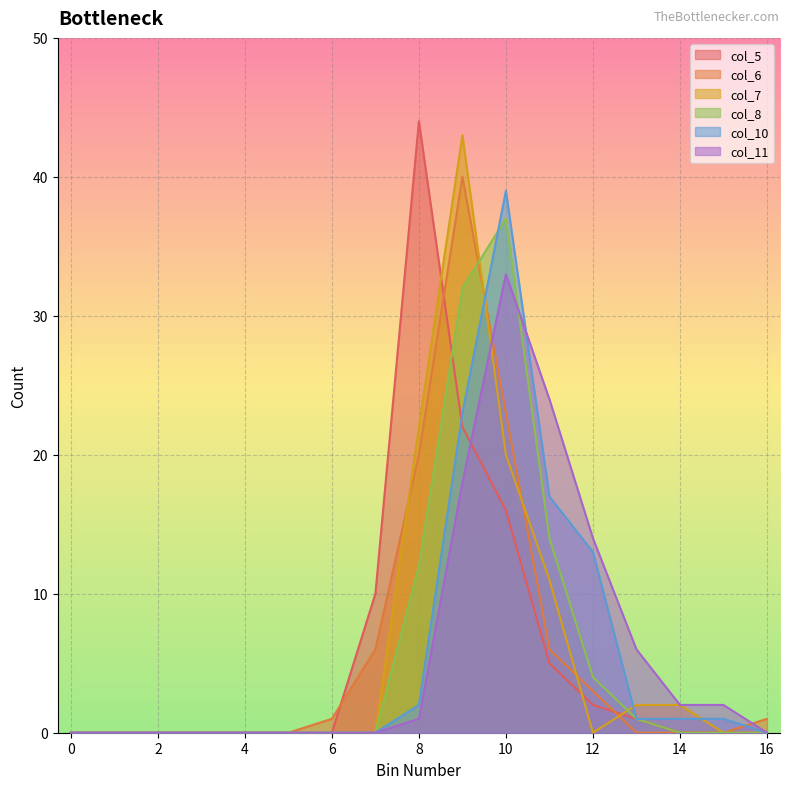

Reading left to right, transcribe all the data shown in this chart.

col_5: 0	0	0	0	0	0	0	10	44	22	16	5	2	1	0	0	0
col_6: 0	0	0	0	0	0	1	6	20	40	23	6	3	0	0	0	1
col_7: 0	0	0	0	0	0	0	0	22	43	20	11	0	2	2	0	0
col_8: 0	0	0	0	0	0	0	0	12	32	37	14	4	1	0	0	0
col_10: 0	0	0	0	0	0	0	0	2	23	39	17	13	1	1	1	0
col_11: 0	0	0	0	0	0	0	0	1	18	33	24	14	6	2	2	0